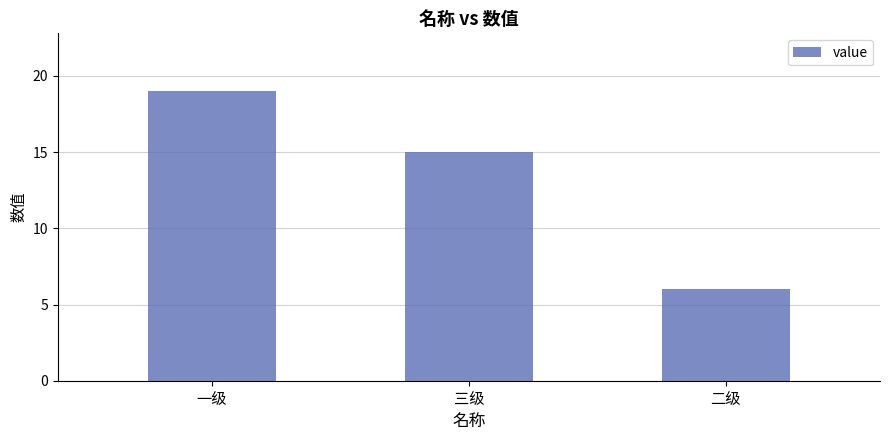

At which label does the data first exceed 15?

一级